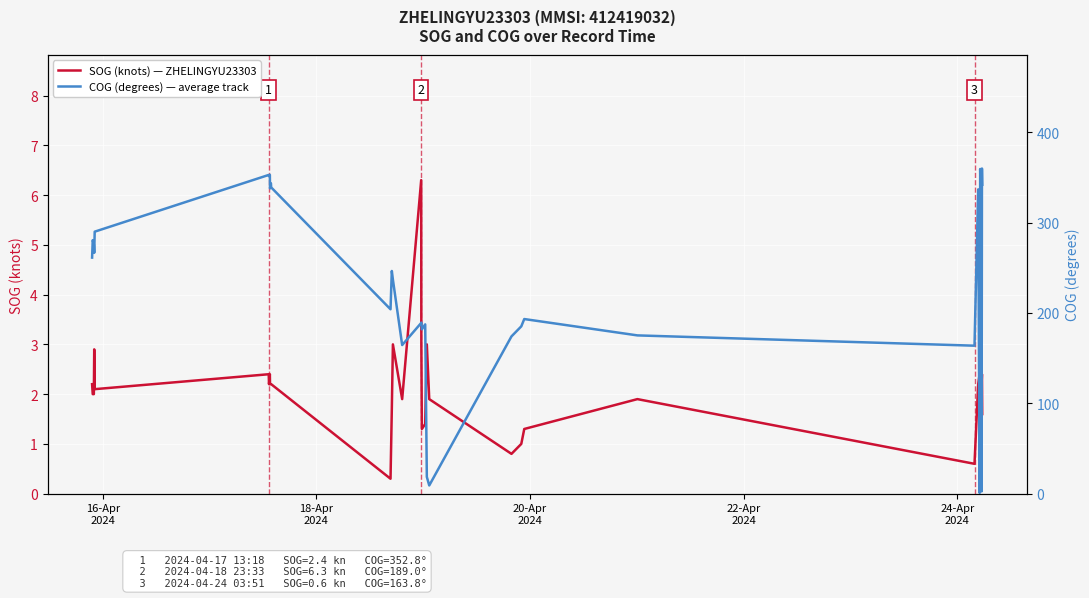

How many distinct data groups are displayed?

2